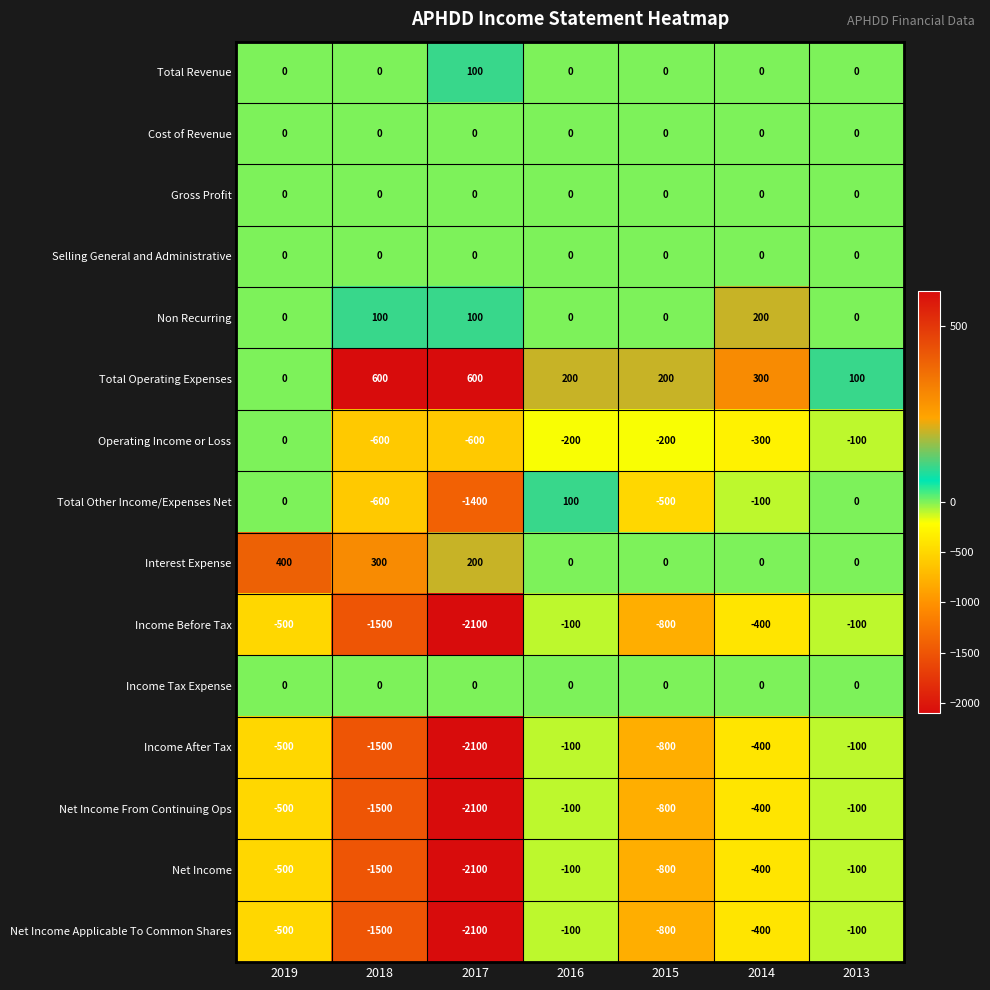

What value does the Total Other Income/Expenses Net series have at 2016?

100